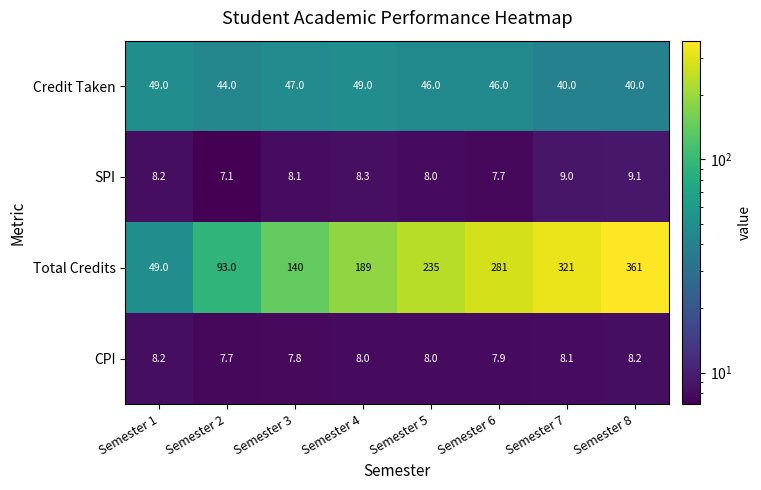

Is it true that CPI equals 2.8 at Semester 8?

False